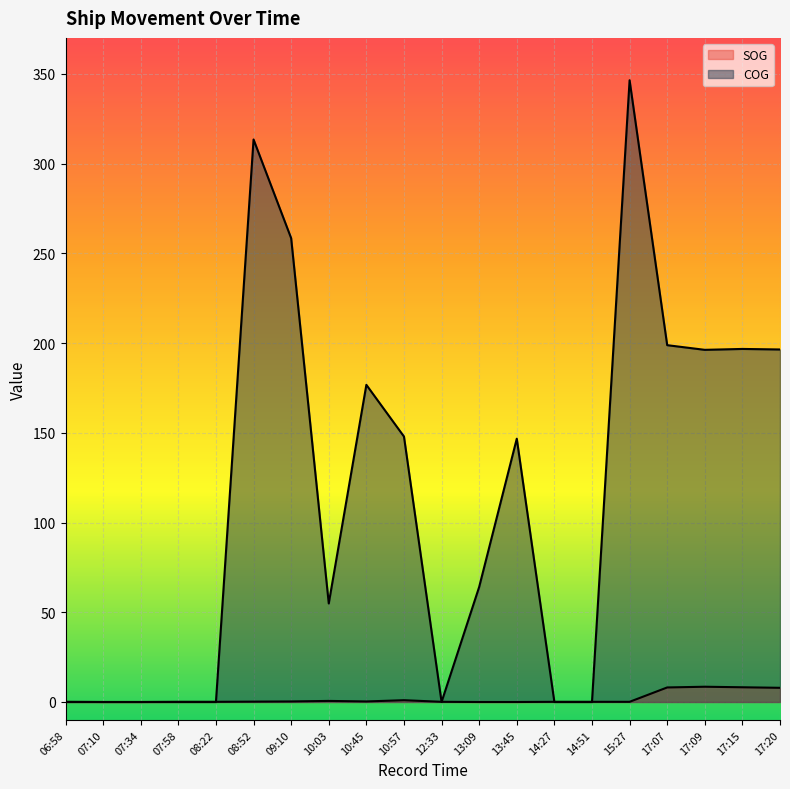

What is the difference between the highest and lowest values at 10:57?

146.9